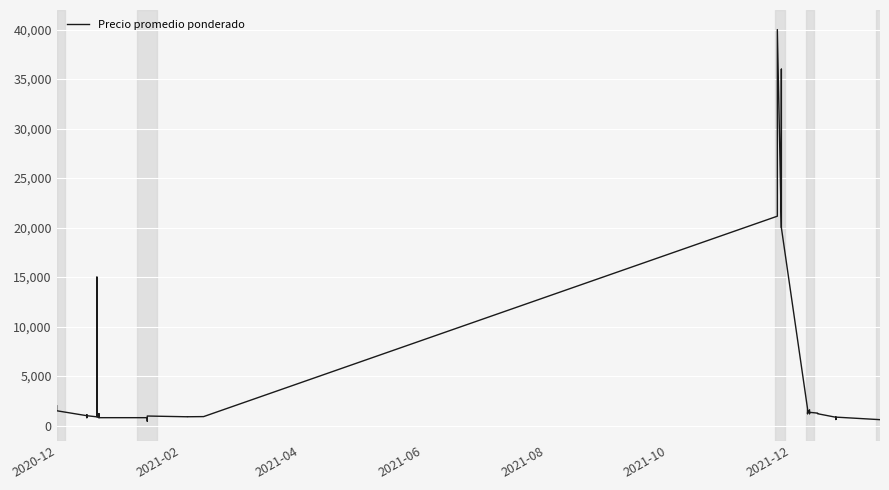

The value at 37 is 975. True or false?

False